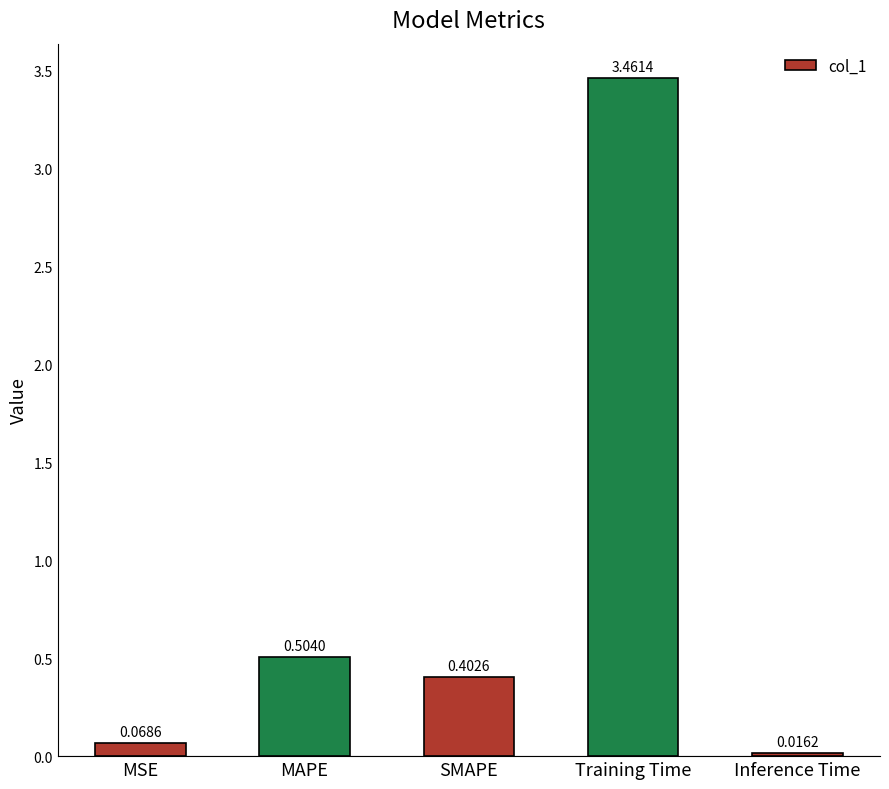

How many bars are there in total?

5